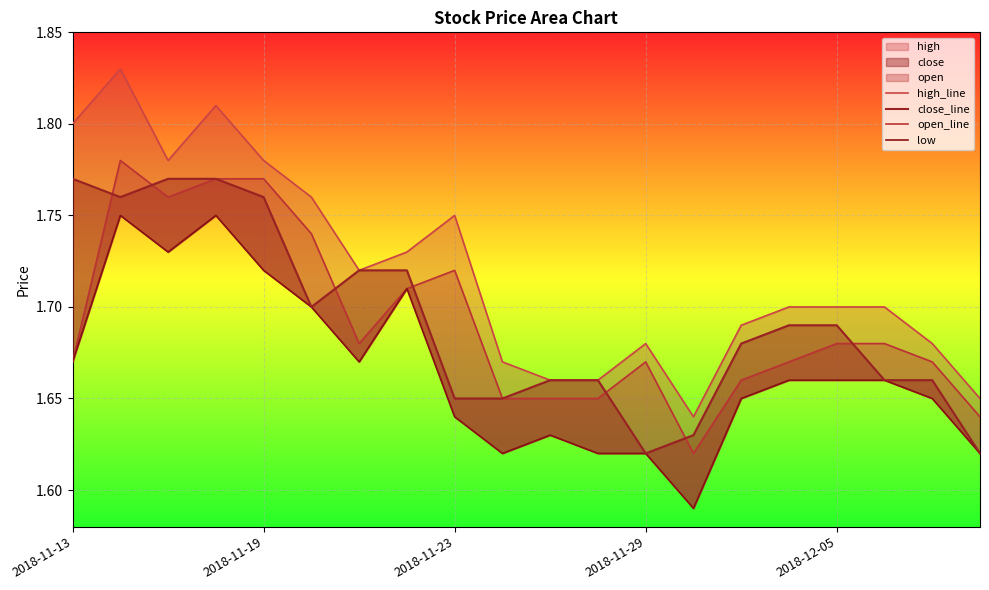

The open_line series shows 3.1 at 2018-11-19. True or false?

False